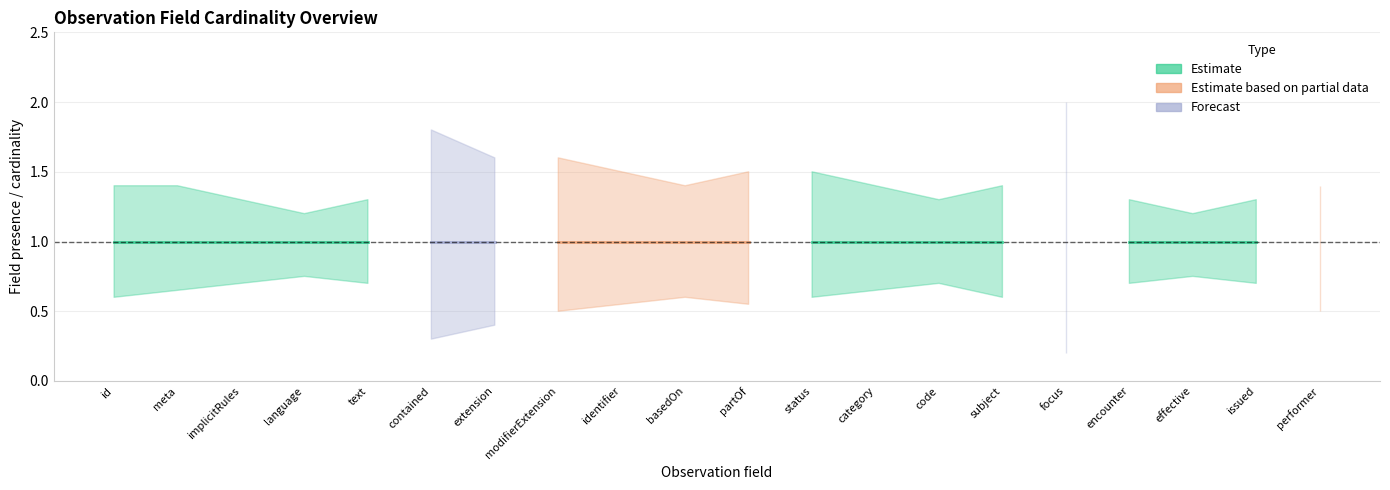

What is the difference between the maximum and minimum values in the Estimate based on partial data series?

1